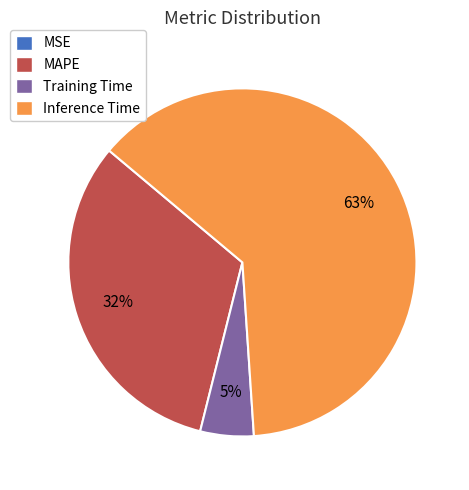

Between Inference Time and MAPE, which is larger?

Inference Time